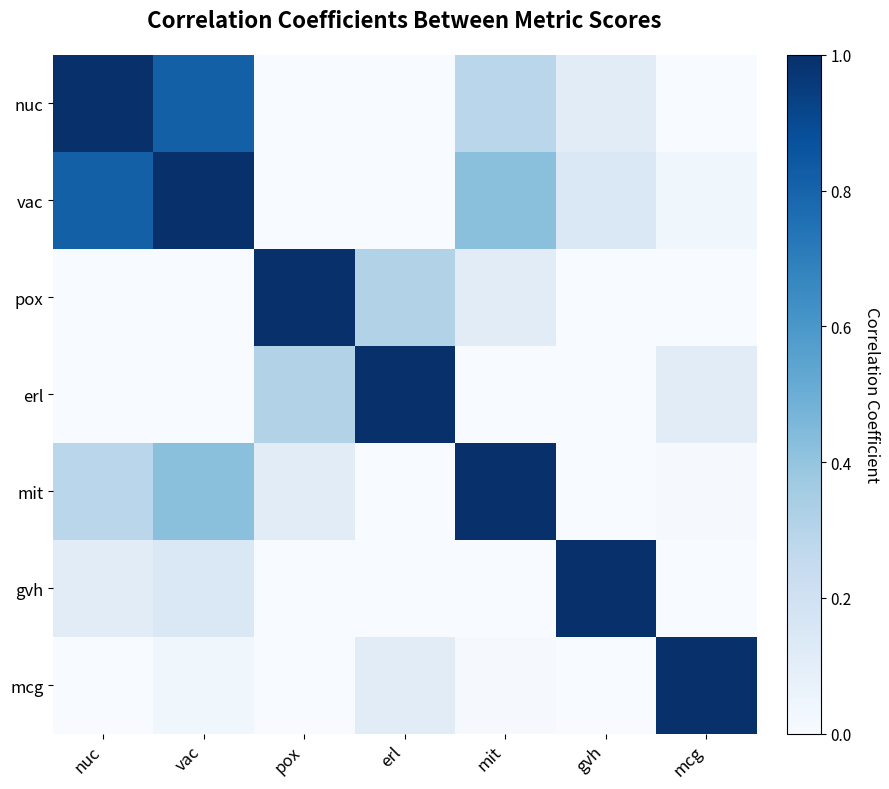

Which has a higher value, erl or gvh?

gvh